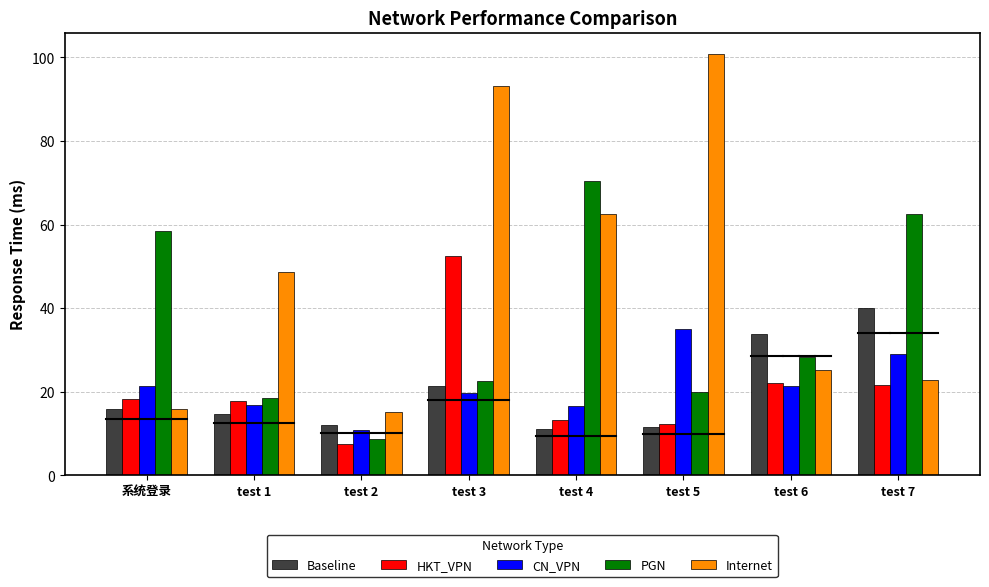

What are all the series names shown in the legend?

Baseline, HKT_VPN, CN_VPN, PGN, Internet